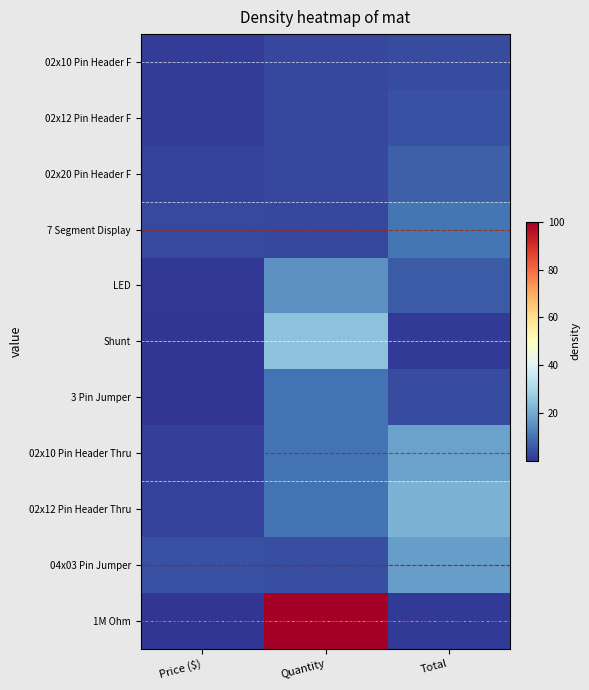

Reading left to right, list all the values displayed in this chart.

02x10 Pin Header F: Price ($)=1.3	Quantity=3.0	Total=3.8
02x12 Pin Header F: Price ($)=1.5	Quantity=3.0	Total=4.4
02x20 Pin Header F: Price ($)=2.3	Quantity=3.0	Total=6.9
7 Segment Display: Price ($)=3.5	Quantity=3.0	Total=10.4
LED: Price ($)=0.4	Quantity=15.0	Total=6.2
Shunt: Price ($)=0.0	Quantity=25.0	Total=1.0
3 Pin Jumper: Price ($)=0.4	Quantity=10.0	Total=3.6
02x10 Pin Header Thru: Price ($)=1.8	Quantity=10.0	Total=18.2
02x12 Pin Header Thru: Price ($)=2.2	Quantity=10.0	Total=21.8
04x03 Pin Jumper: Price ($)=4.4	Quantity=4.0	Total=17.6
1M Ohm: Price ($)=0.0	Quantity=100.0	Total=1.1